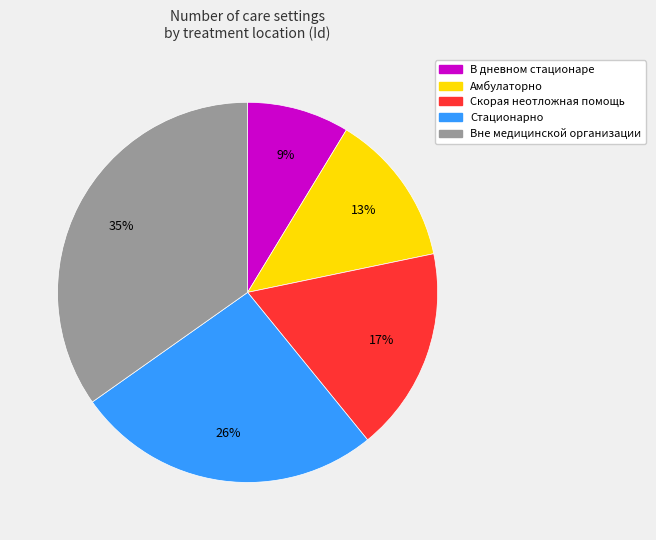

Between Вне медицинской организации and Амбулаторно, which is larger?

Вне медицинской организации